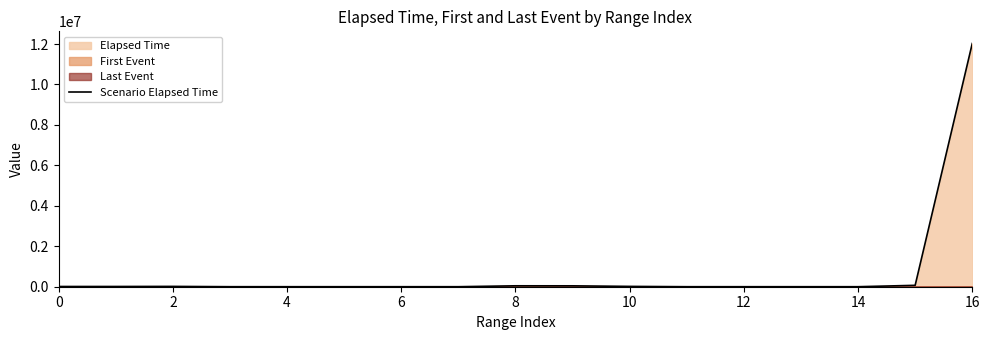

Reading left to right, extract all data points from this chart.

10880	11488	15520	1120	704	768	768	768	45440	44160	15968	704	736	672	704	68928	12026336